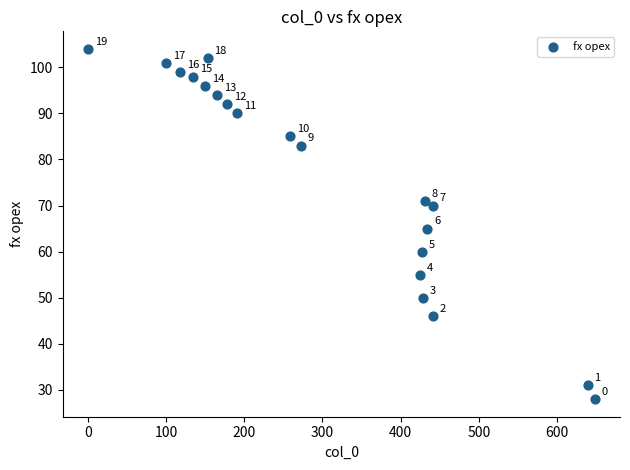

What Y value in the scatter plot is closest to 66?

65